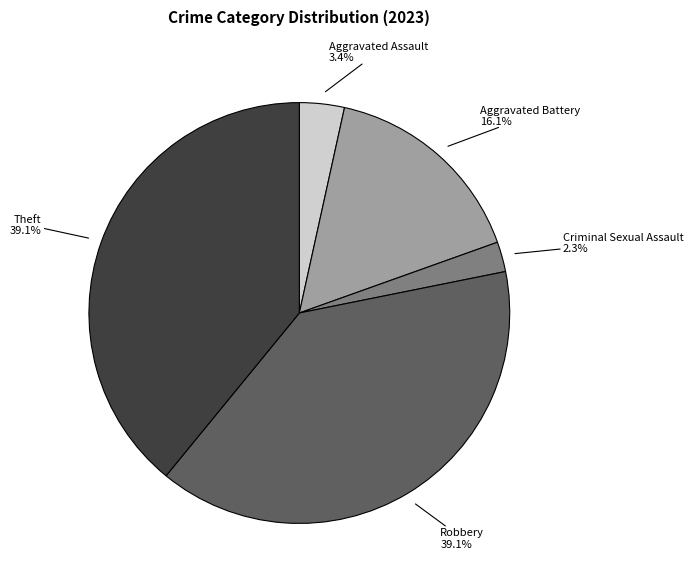

Is there any slice that represents more than half of the pie?

No